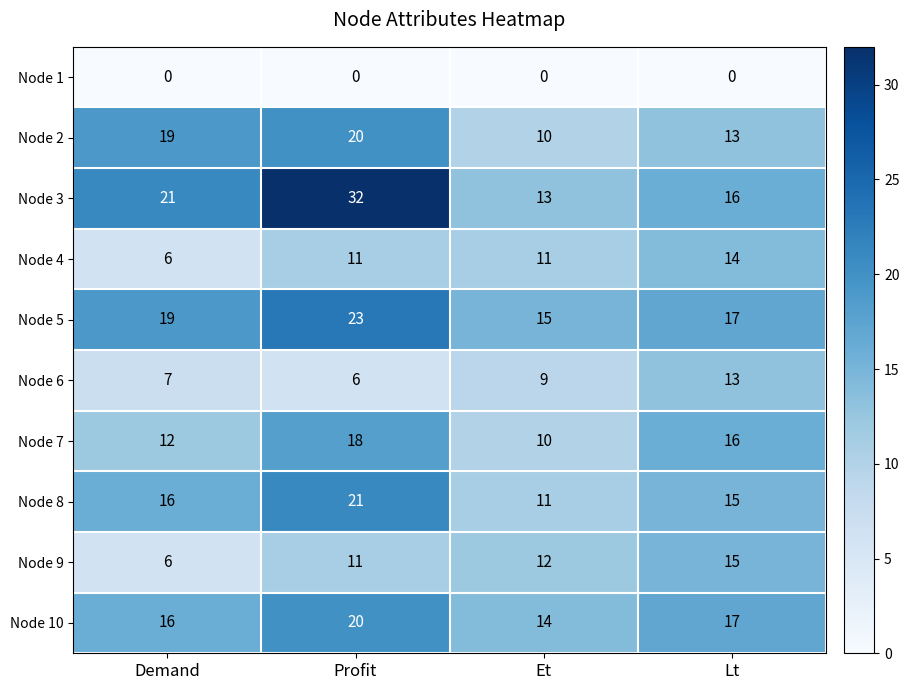

Rank the categories by Node 3 value from lowest to highest.

Et, Lt, Demand, Profit